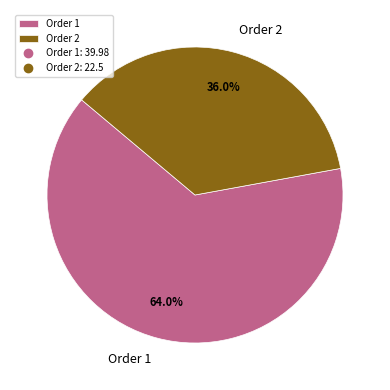

To the nearest percent, what percentage of the pie is Order 1?

64%